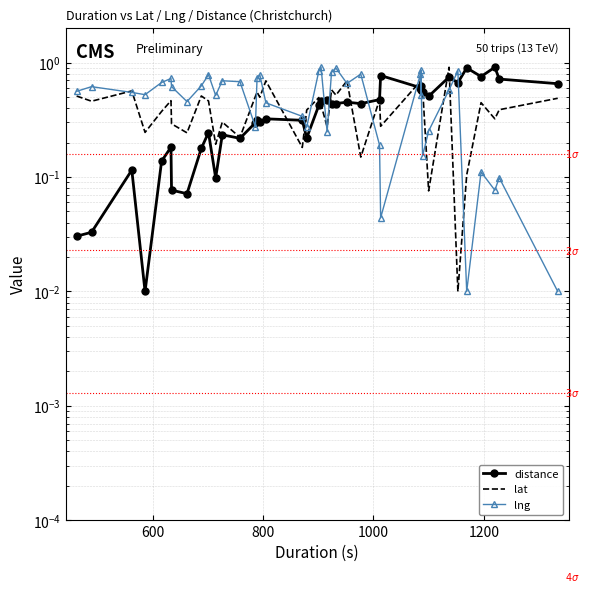

In lng, how many points are lower than both neighbors (excluding endpoints)?

12